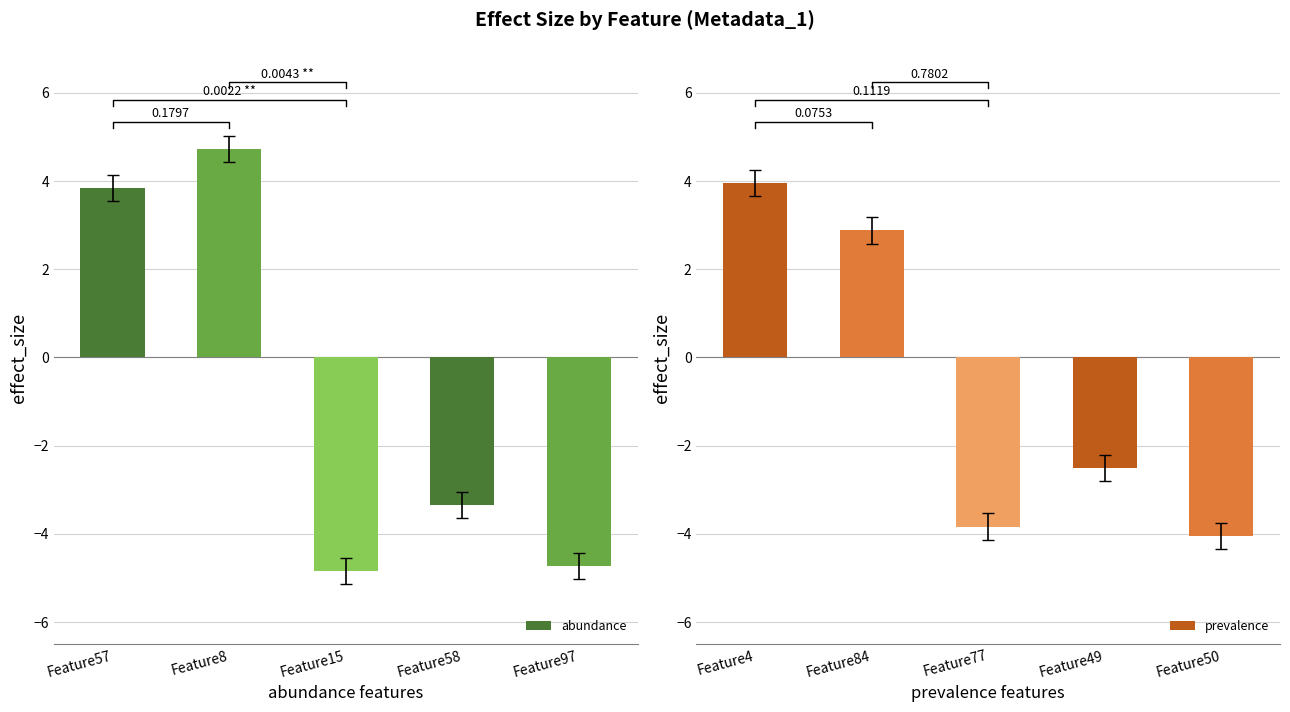

What is the average value of the abundance series?

-0.9